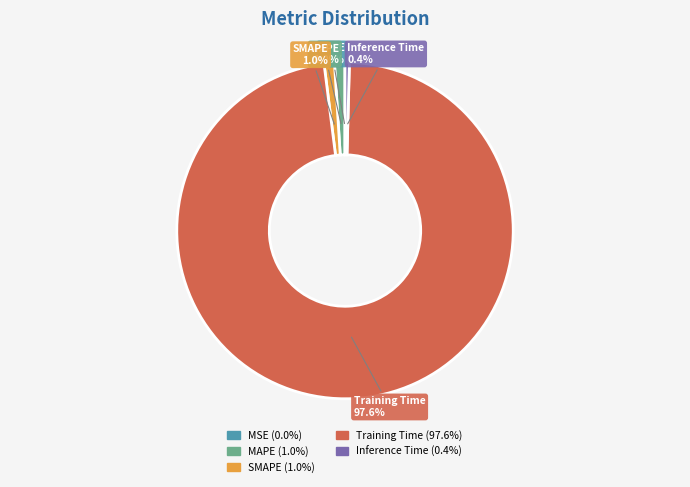

Between SMAPE and Inference Time, which is larger?

SMAPE